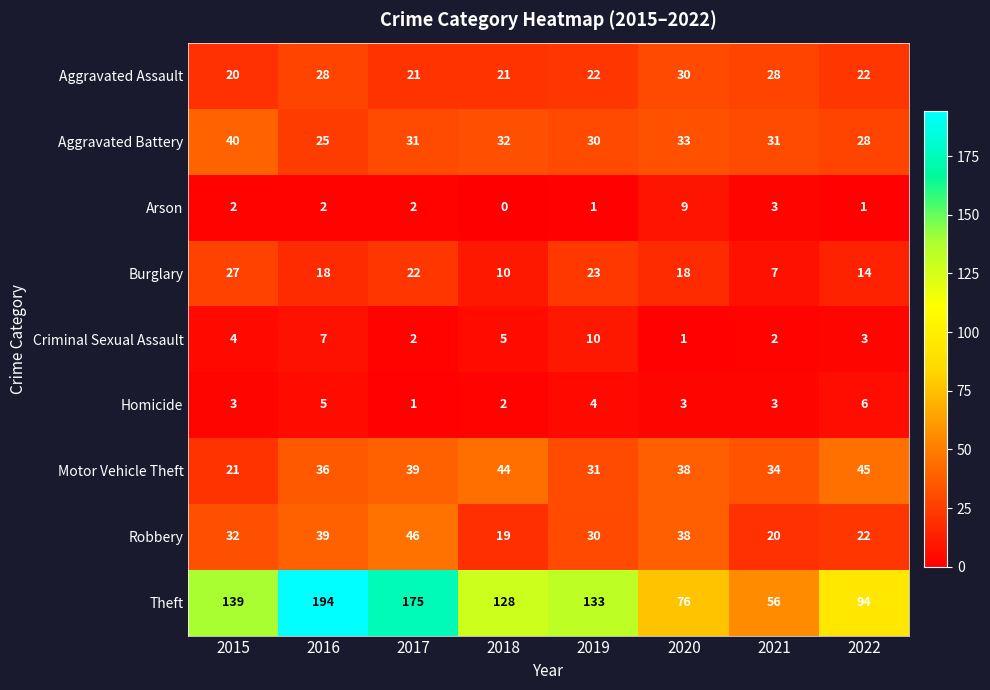

At which category does the chart reach its peak across all series?

2016